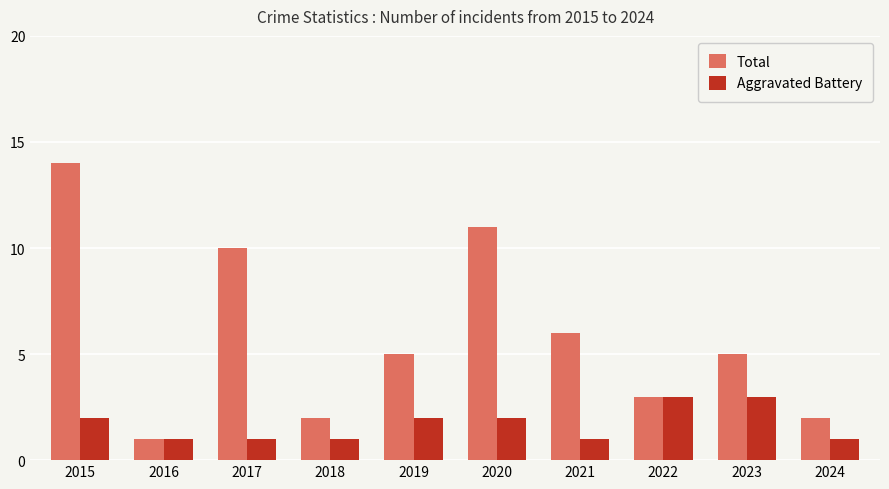

What is the maximum value shown in the chart?

14